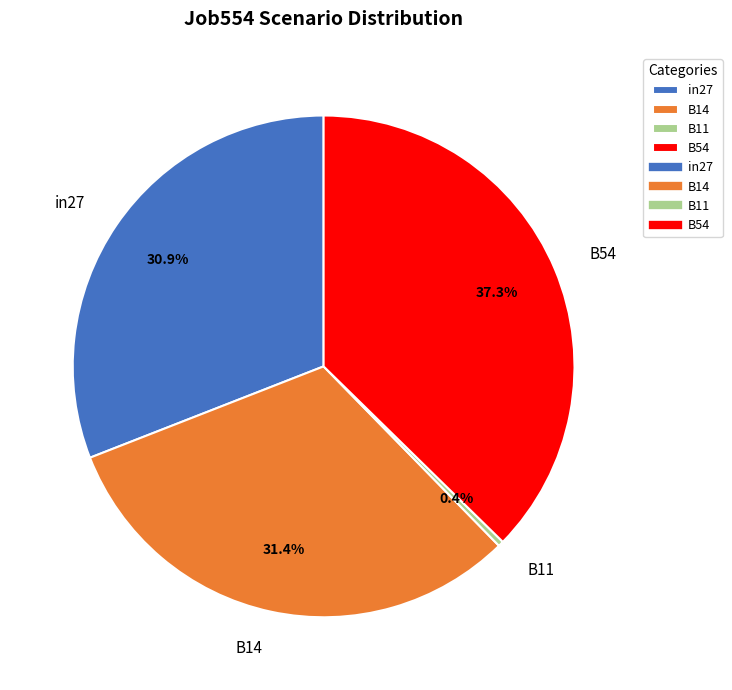

To the nearest percent, what portion does B14 represent?

31%